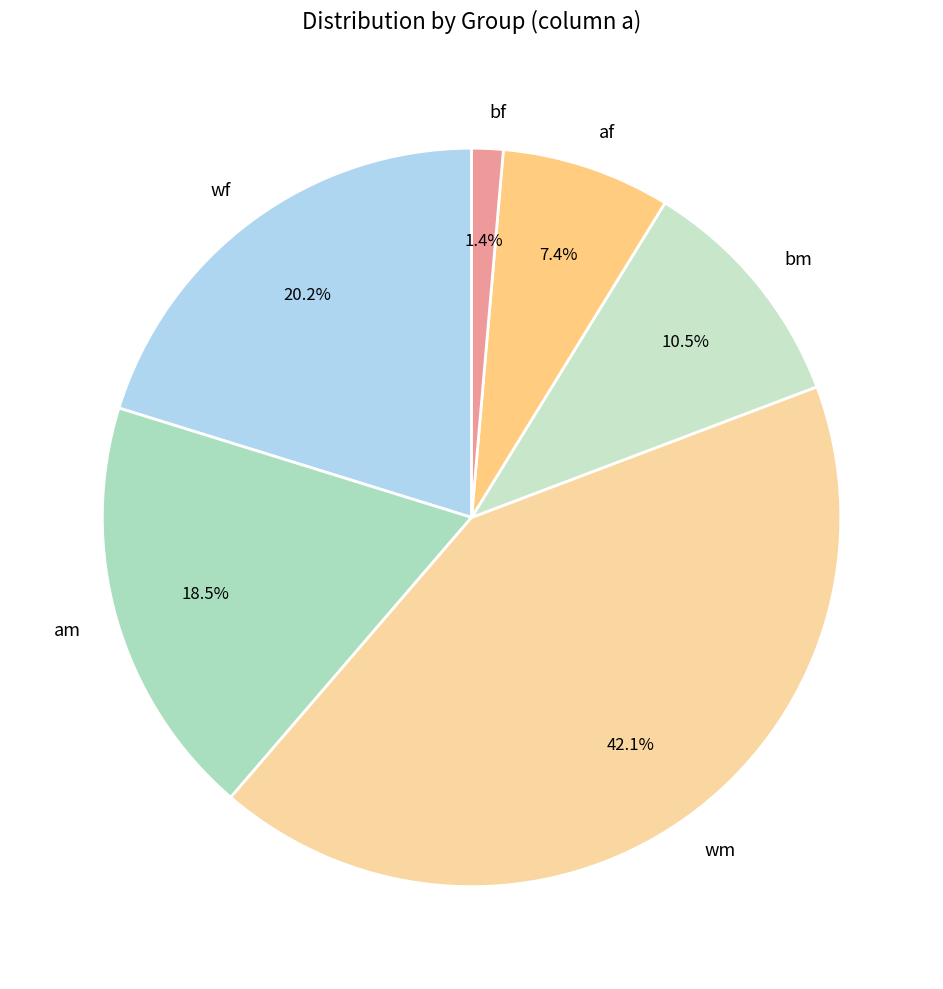

What percentage is the wm slice, to the nearest percent?

42%